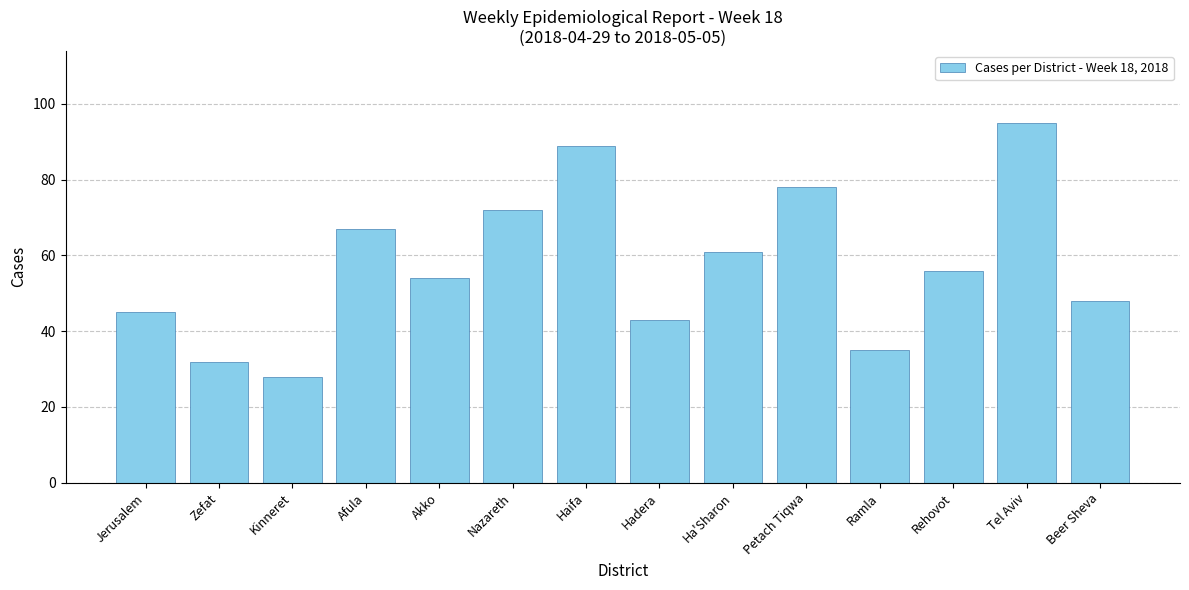

List the labels in order of value, smallest first.

Kinneret, Zefat, Ramla, Hadera, Jerusalem, Beer Sheva, Akko, Rehovot, Ha'Sharon, Afula, Nazareth, Petach Tiqwa, Haifa, Tel Aviv